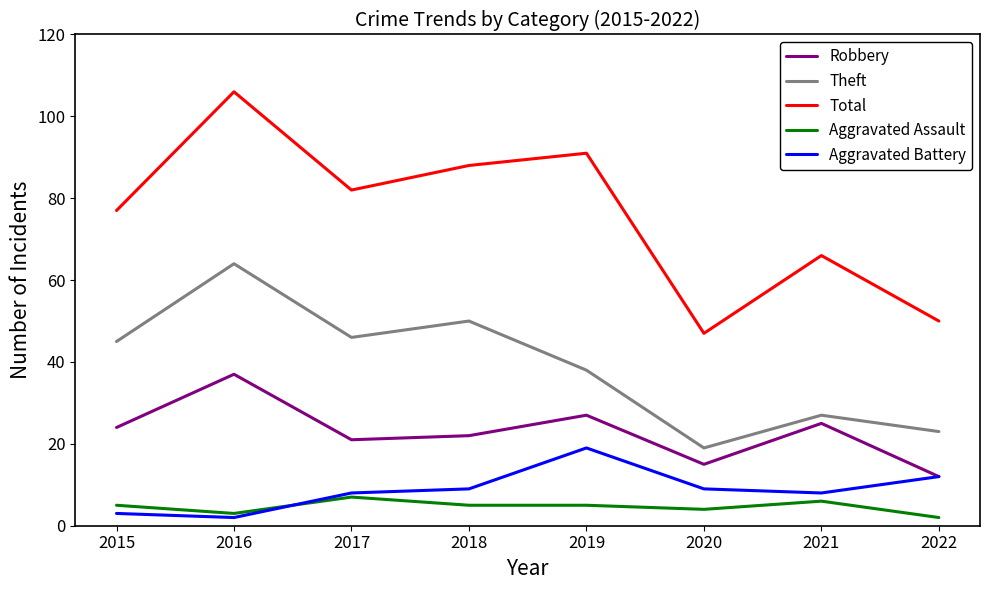

Which series has the largest total across all categories?

Total